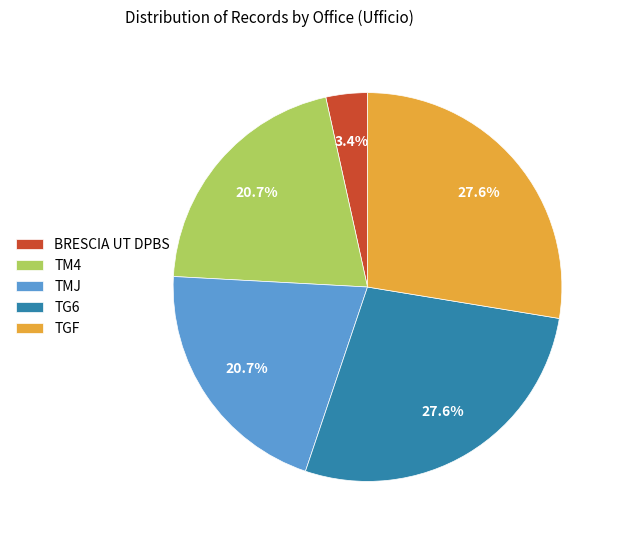

What is the smallest slice in the pie chart?

BRESCIA UT DPBS